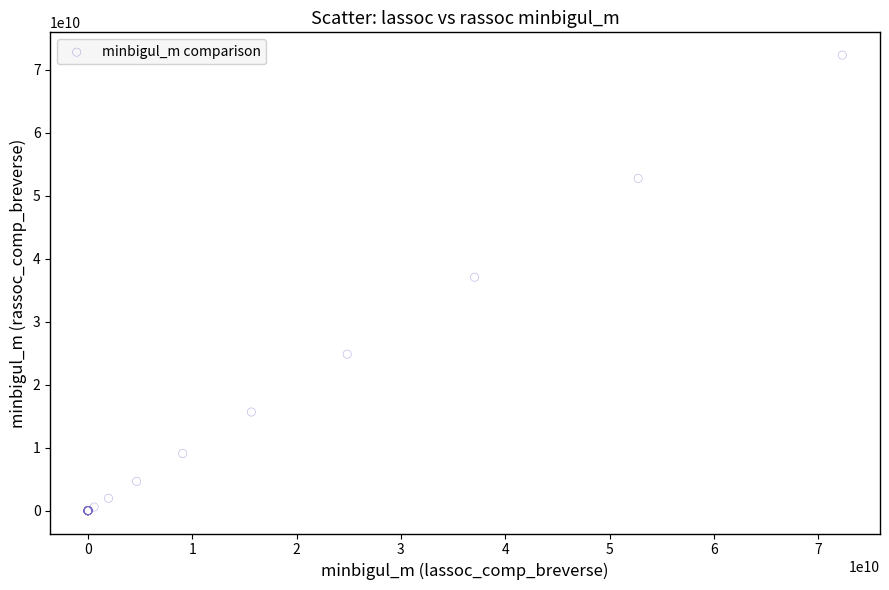

What Y value in the scatter plot is closest to 36156804812?

37064833608